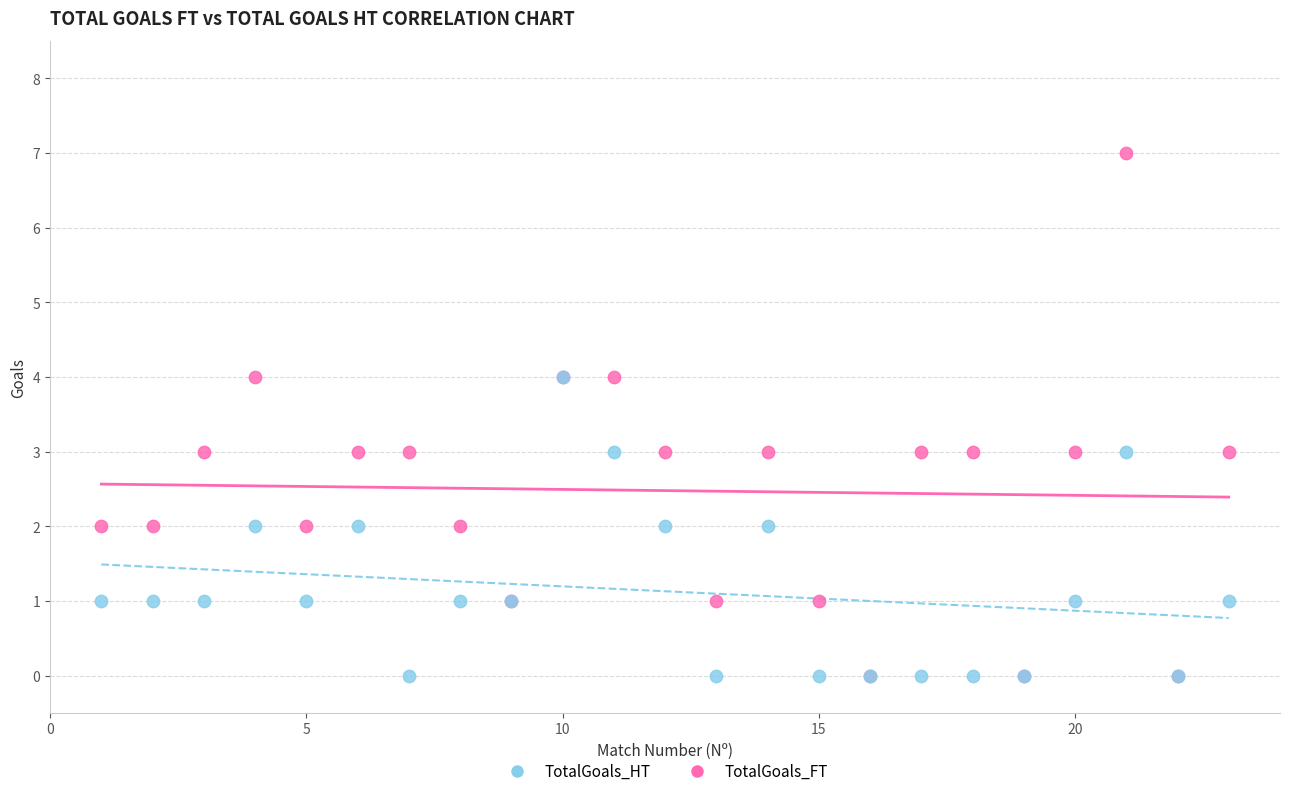

Which series contains the highest Y value?

TotalGoals_FT